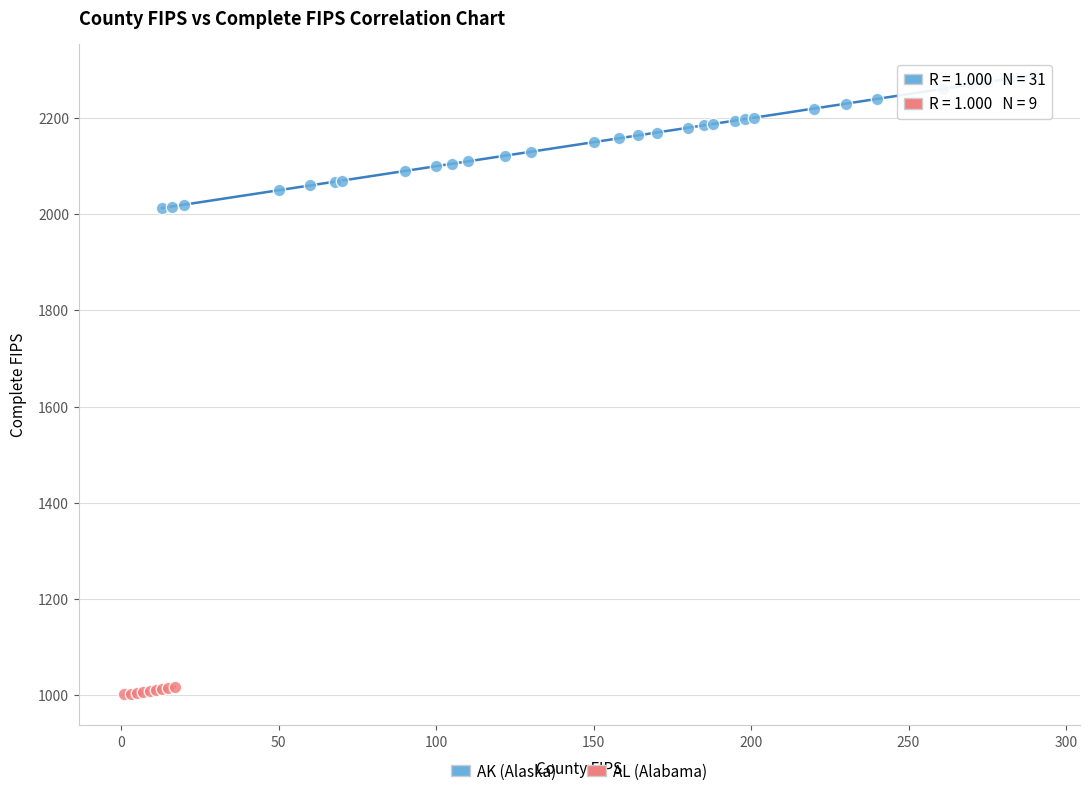

Which series has the widest spread of Y values?

AK (Alaska)